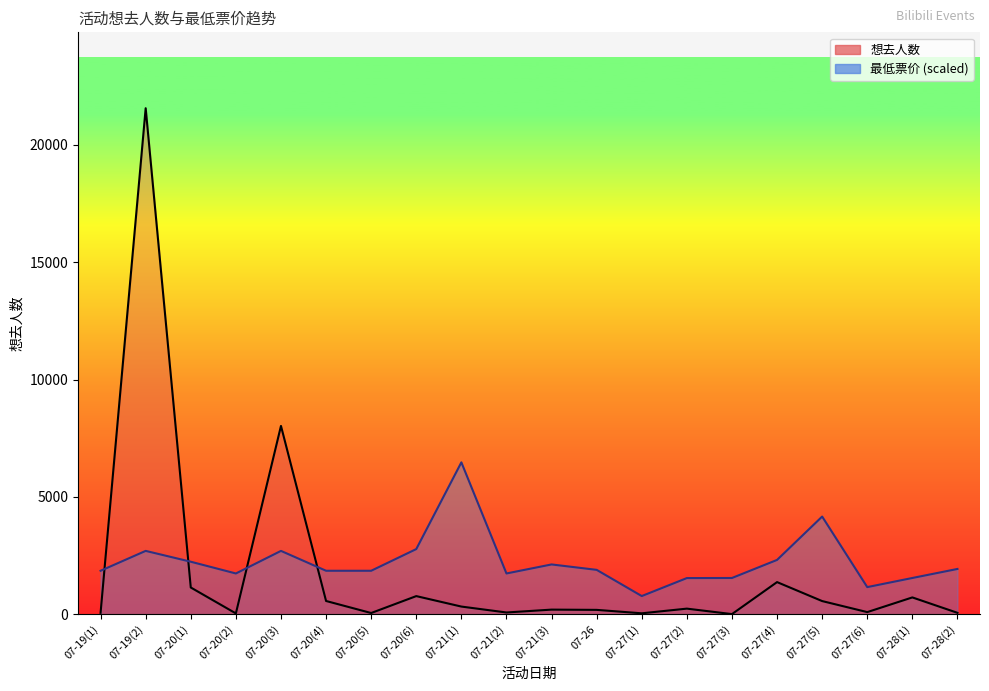

Reading left to right, extract all data points from this chart.

想去人数_line: 07-19(1)=55.0	07-19(2)=21563.0	07-20(1)=1135.0	07-20(2)=30.0	07-20(3)=8021.0	07-20(4)=560.0	07-20(5)=47.0	07-20(6)=768.0	07-21(1)=322.0	07-21(2)=70.0	07-21(3)=192.0	07-26=181.0	07-27(1)=35.0	07-27(2)=234.0	07-27(3)=1.0	07-27(4)=1365.0	07-27(5)=556.0	07-27(6)=86.0	07-28(1)=712.0	07-28(2)=55.0
最低票价_line: 07-19(1)=1848.3	07-19(2)=2695.4	07-20(1)=2233.3	07-20(2)=1732.7	07-20(3)=2695.4	07-20(4)=1848.3	07-20(5)=1848.3	07-20(6)=2772.4	07-21(1)=6468.9	07-21(2)=1732.7	07-21(3)=2117.8	07-26=1886.8	07-27(1)=770.1	07-27(2)=1536.4	07-27(3)=1540.2	07-27(4)=2310.3	07-27(5)=4158.6	07-27(6)=1151.3	07-28(1)=1540.2	07-28(2)=1925.3